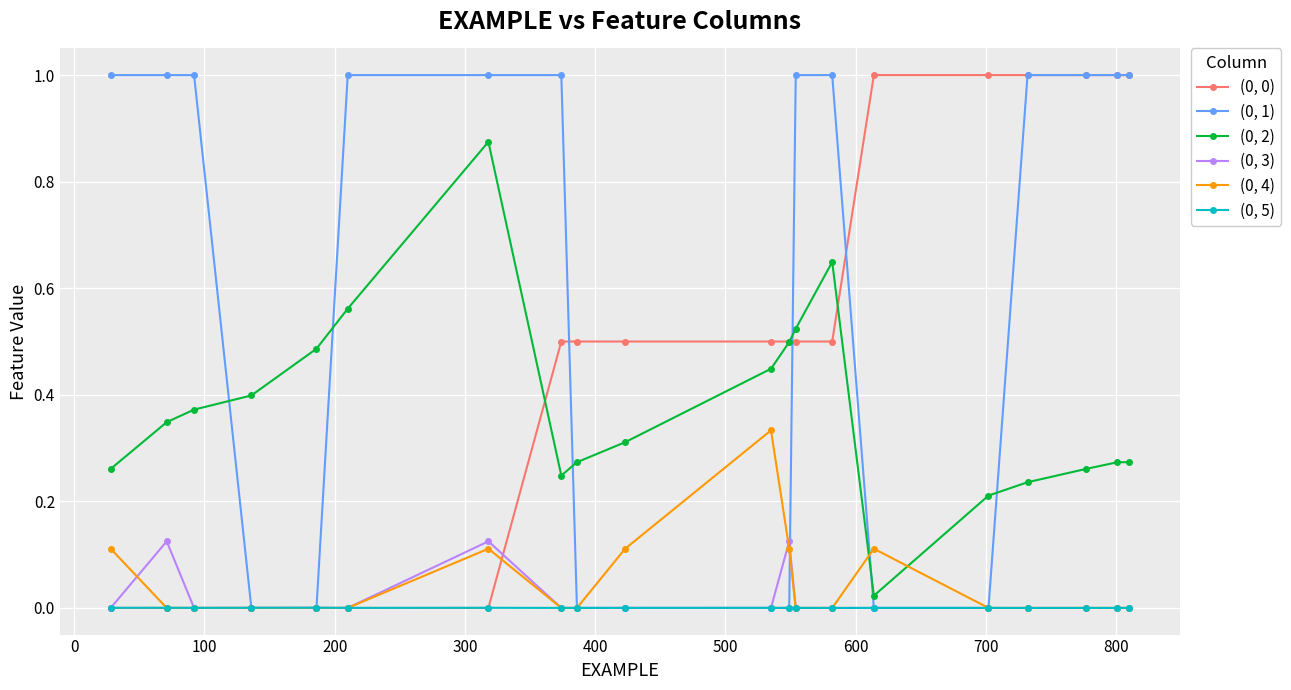

What is the greatest value displayed?

1.0